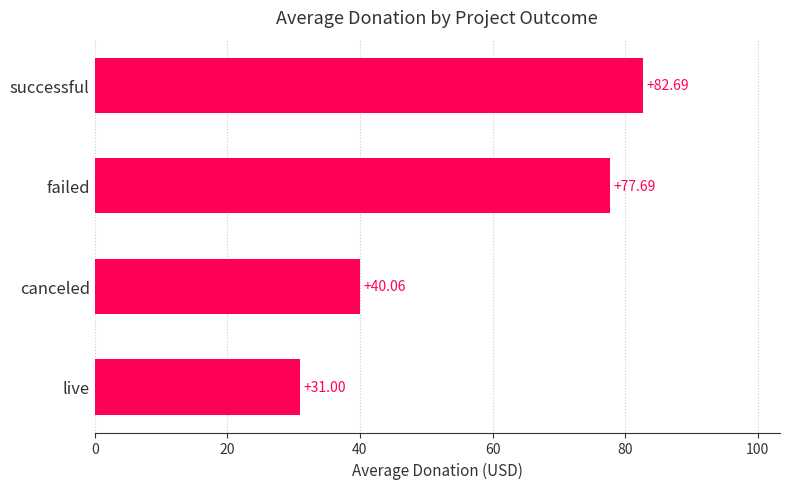

What is the label of the 1st bar from the bottom?

live